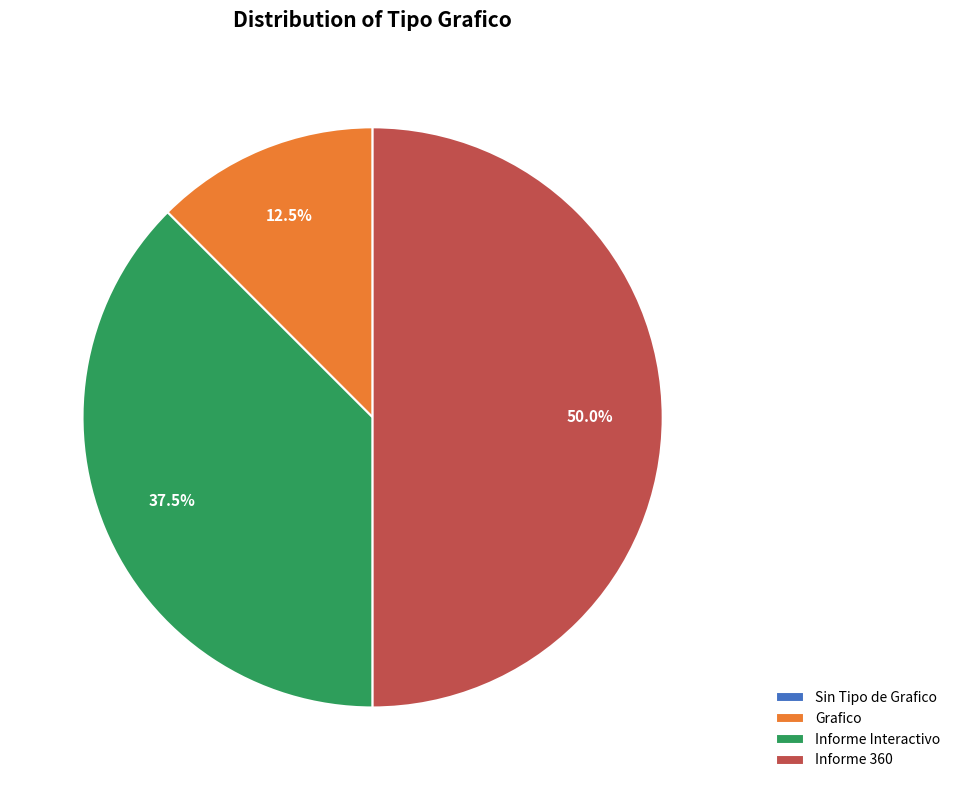

Which has a higher value, Informe 360 or Informe Interactivo?

Informe 360